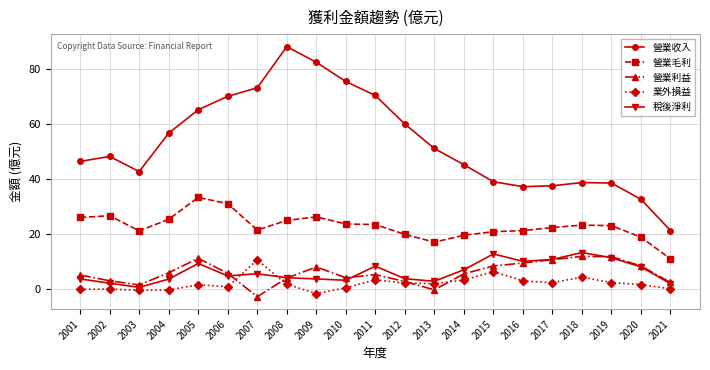

Where is the first local maximum for 營業利益?

2005